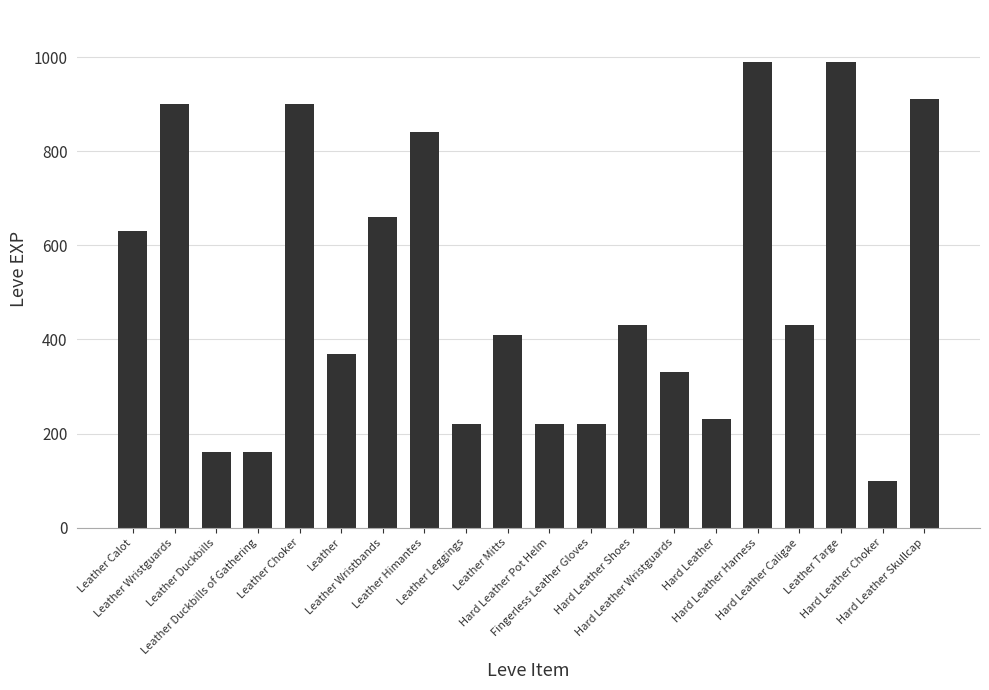

Count the number of categories in the chart.

20